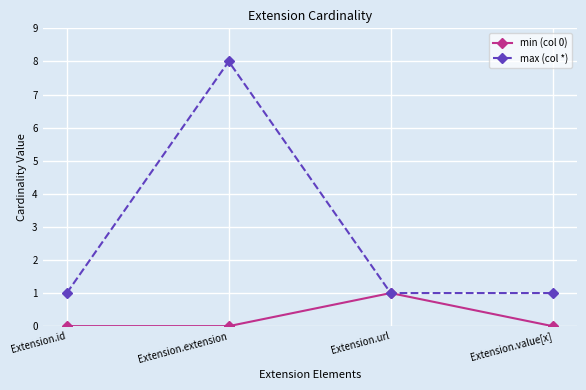

The value of max (col *) at Extension.extension is 8. True or false?

True